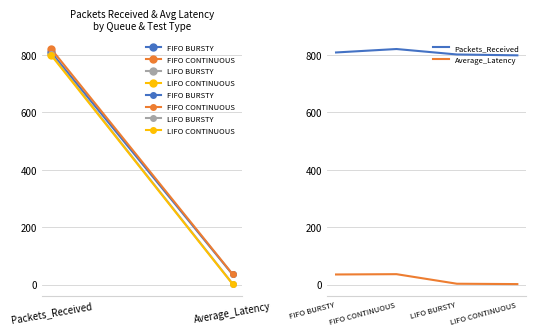

Count the number of data series in this chart.

2